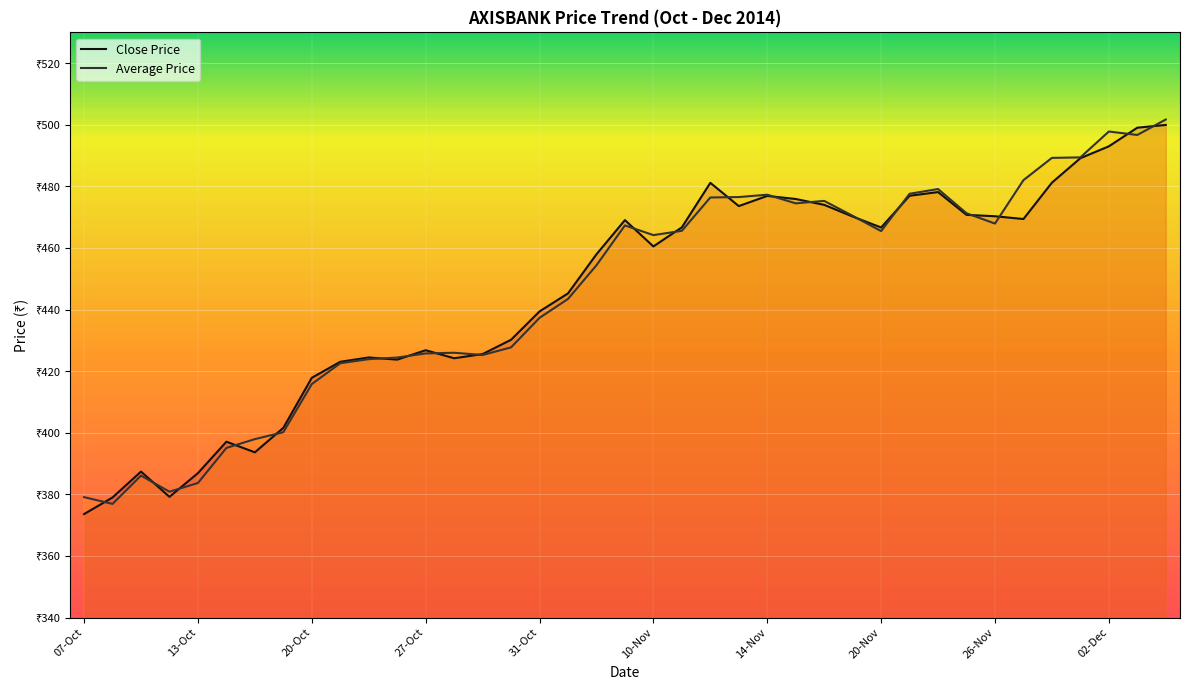

What is the difference between the maximum and minimum values in the Average Price series?

124.8